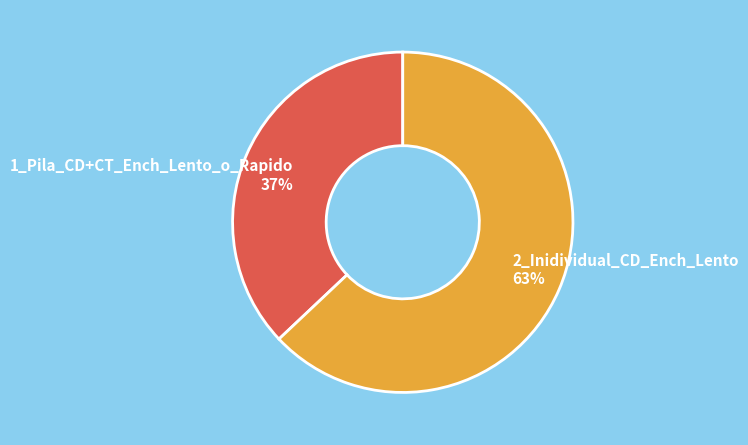

What is the ratio of the value at 2_Inidividual_CD_Ench_Lento 63% to the value at 1_Pila_CD+CT_Ench_Lento_o_Rapido 37%?

1.7